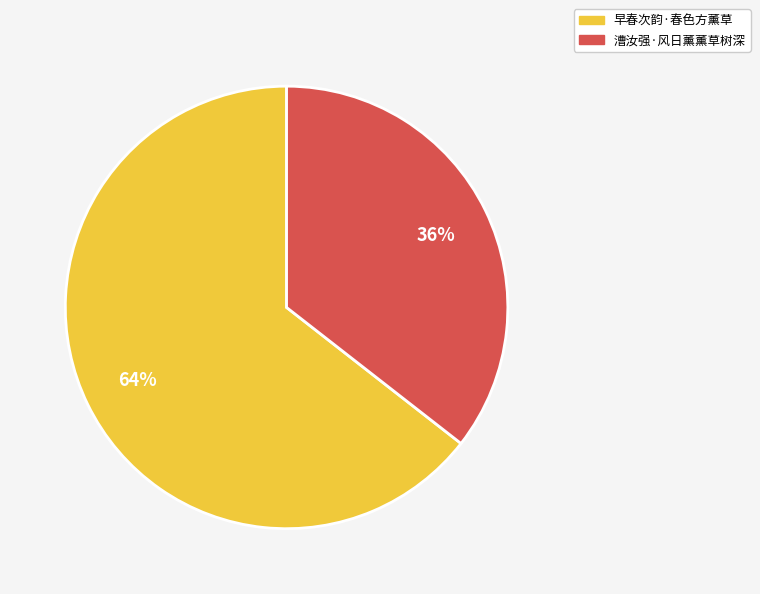

Combined, do 漕汝强·风日薰薰草树深 and 早春次韵·春色方薰草 account for over 50%?

Yes